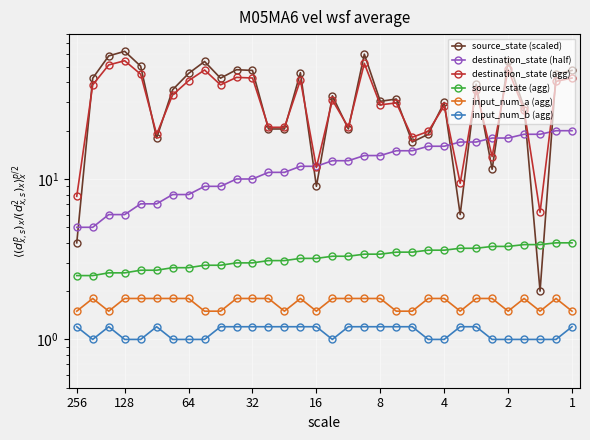

How many lines are shown in the chart?

6